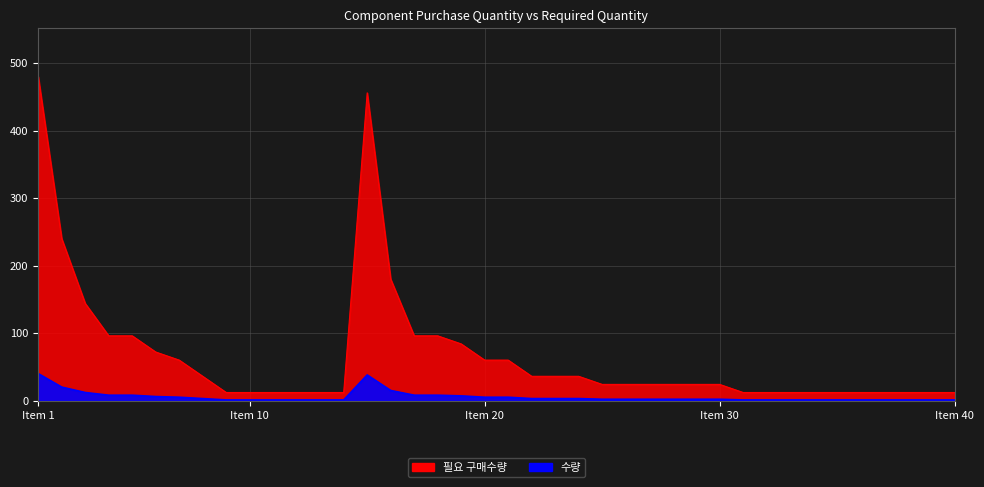

True or false: 필요 구매수량 and 수량 cross at least once.

False